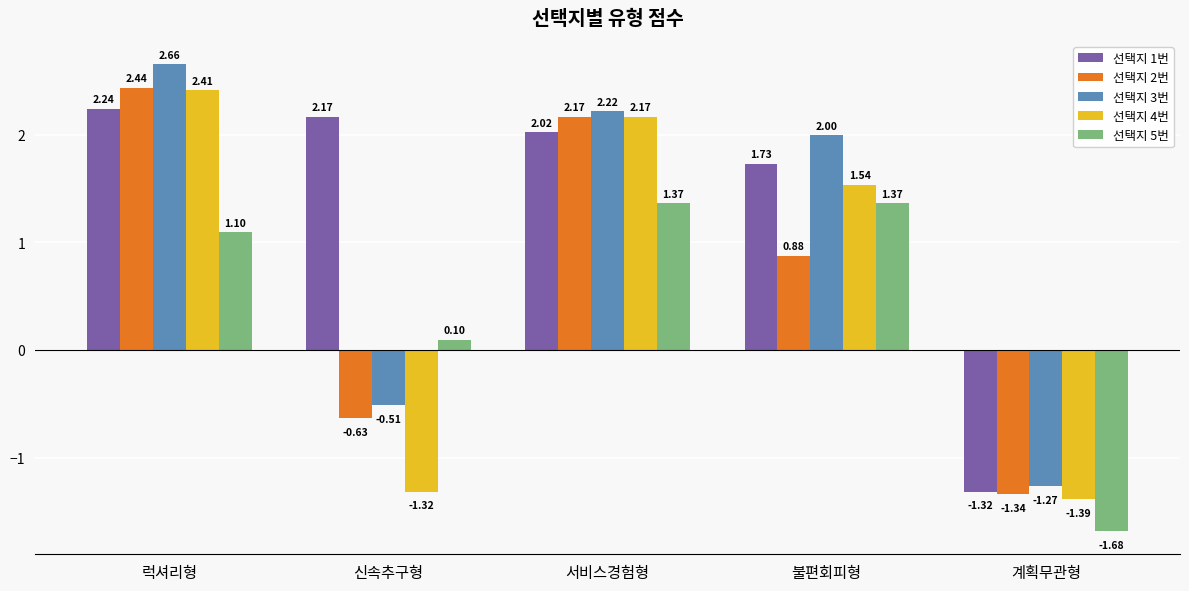

Rank the categories by 선택지 3번 value from highest to lowest.

럭셔리형, 서비스경험형, 불편회피형, 신속추구형, 계획무관형